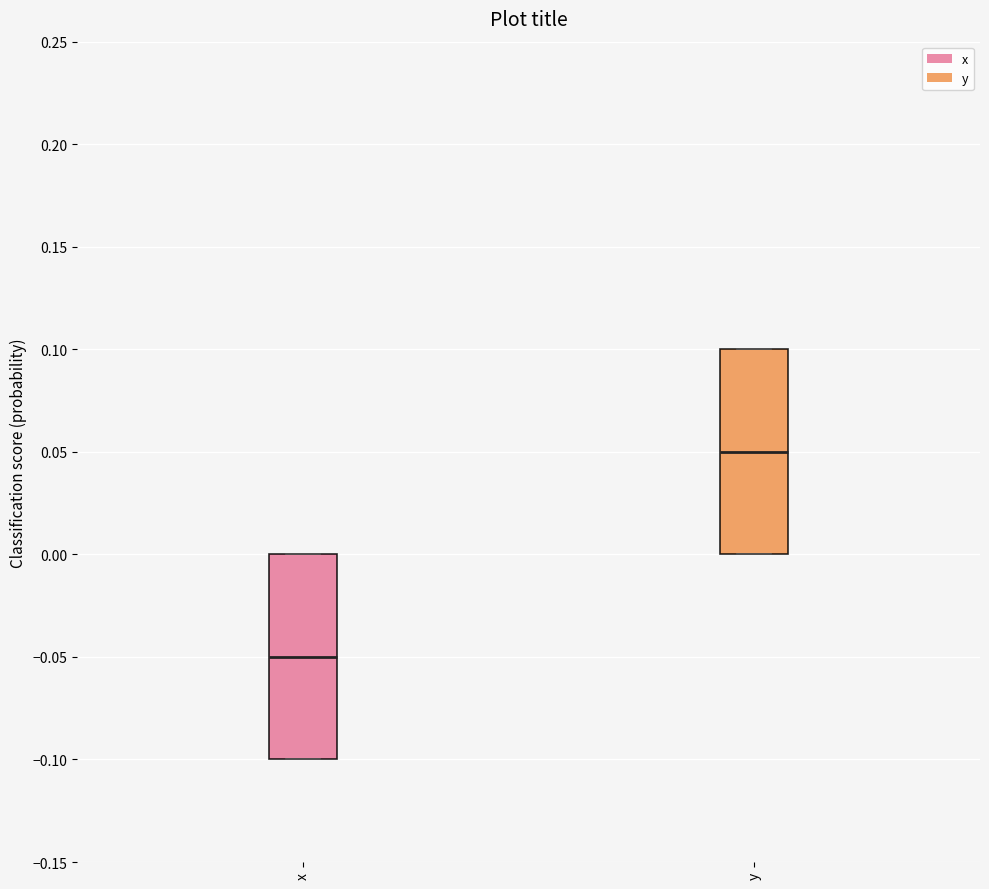

Which box has the highest median line?

y